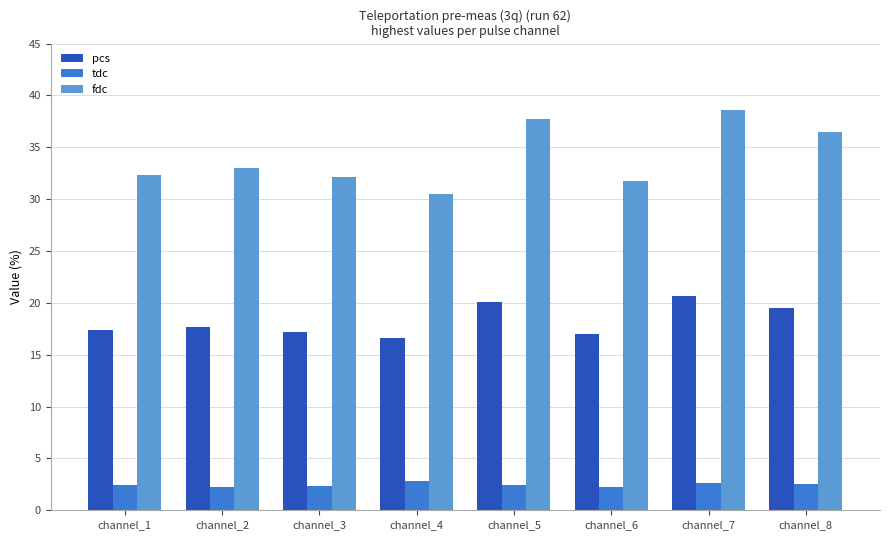

How many groups of bars are there?

8